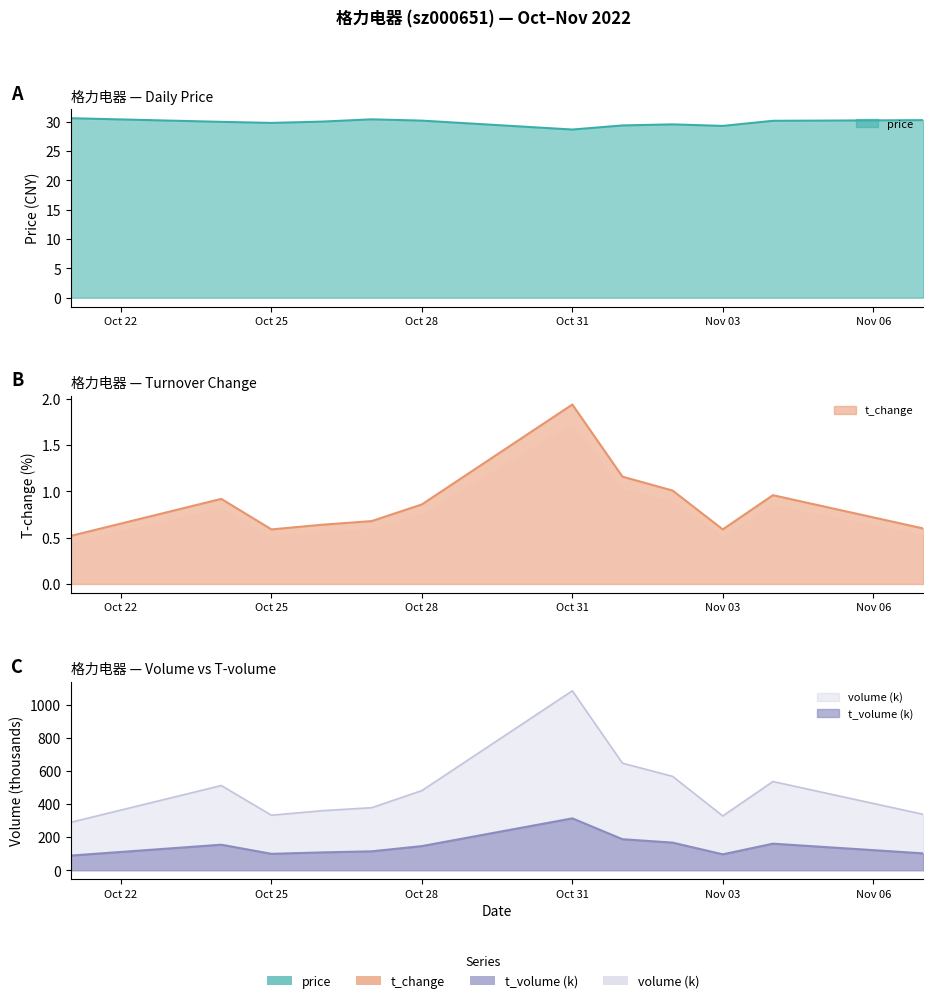

True or false: price has a value of 40.0 at Oct 31.

False